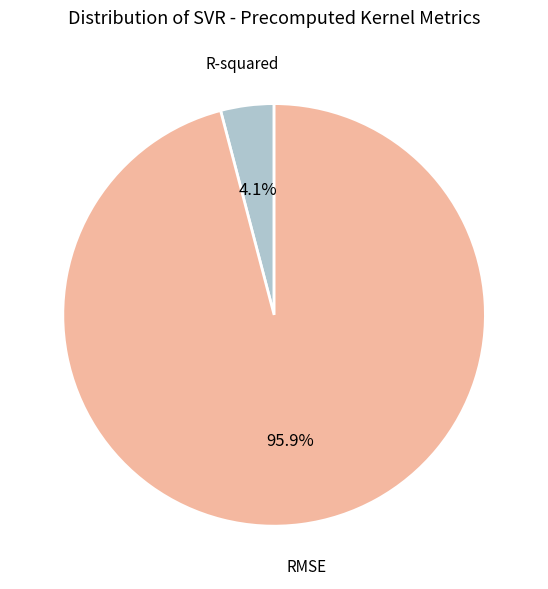

To the nearest percent, what is the combined percentage of R-squared and RMSE?

100%